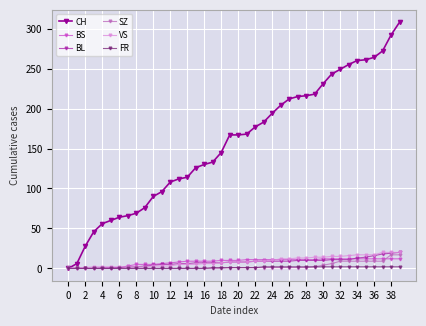

Which series has the largest total across all categories?

CH